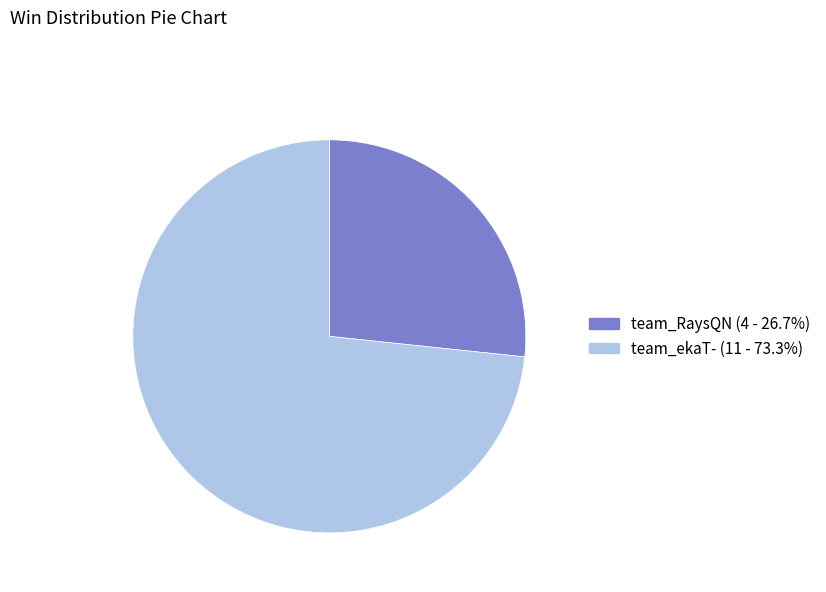

Combined, do team_ekaT- and team_RaysQN account for over 50%?

Yes